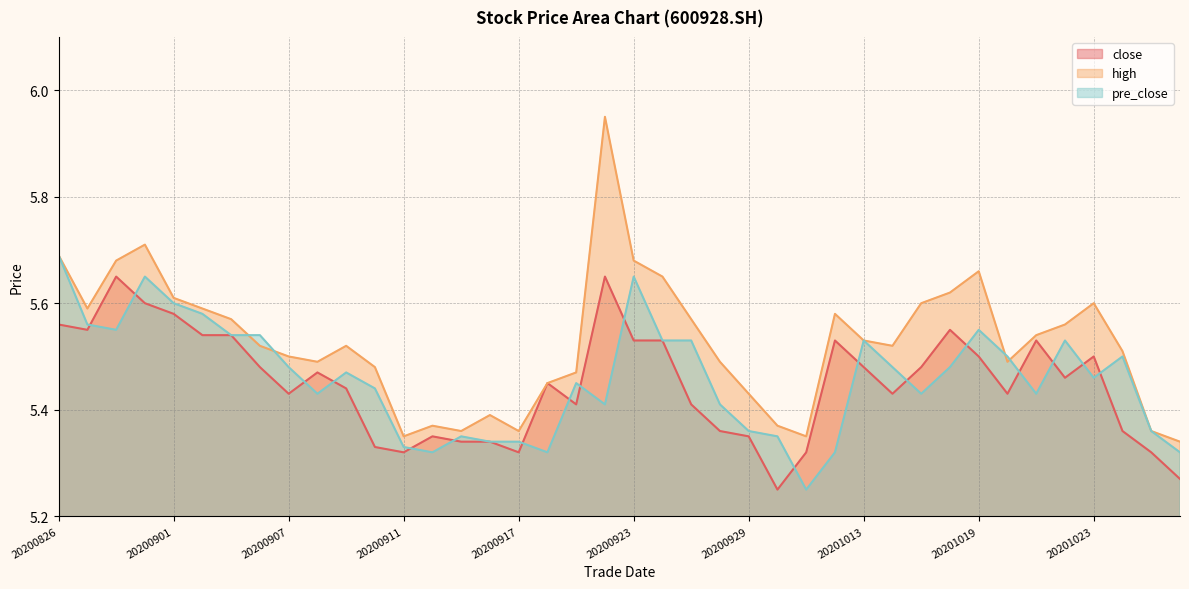

Between which two adjacent categories do close and pre_close first intersect?

20200827 and 20200828